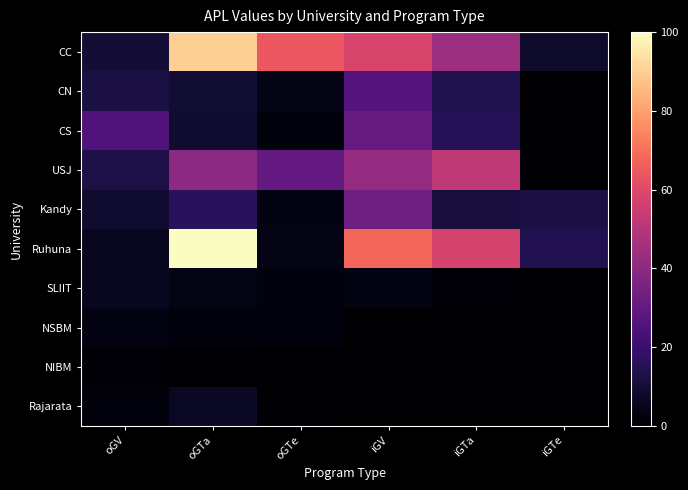

Reading left to right, extract all data points from this chart.

CC: oGV=10.1	oGTa=89.9	oGTe=64.2	iGV=58.1	iGTa=43.9	iGTe=8.1
CN: oGV=12.2	oGTa=9.5	oGTe=4.1	iGV=26.4	iGTa=13.5	iGTe=0.0
CS: oGV=25.0	oGTa=8.8	oGTe=2.7	iGV=30.4	iGTa=14.9	iGTe=0.0
USJ: oGV=12.8	oGTa=39.9	oGTe=29.7	iGV=41.9	iGTa=52.0	iGTe=0.7
Kandy: oGV=8.8	oGTa=16.2	oGTe=3.4	iGV=33.1	iGTa=11.5	iGTe=12.2
Ruhuna: oGV=6.1	oGTa=100.0	oGTe=4.1	iGV=68.2	iGTa=57.4	iGTe=14.2
SLIIT: oGV=6.1	oGTa=4.1	oGTe=2.7	iGV=3.4	iGTa=1.4	iGTe=0.0
NSBM: oGV=3.4	oGTa=2.0	oGTe=2.7	iGV=0.0	iGTa=0.0	iGTe=0.0
NIBM: oGV=1.4	oGTa=0.7	oGTe=0.0	iGV=0.0	iGTa=0.0	iGTe=0.0
Rajarata: oGV=2.0	oGTa=6.8	oGTe=0.7	iGV=0.0	iGTa=0.0	iGTe=0.0